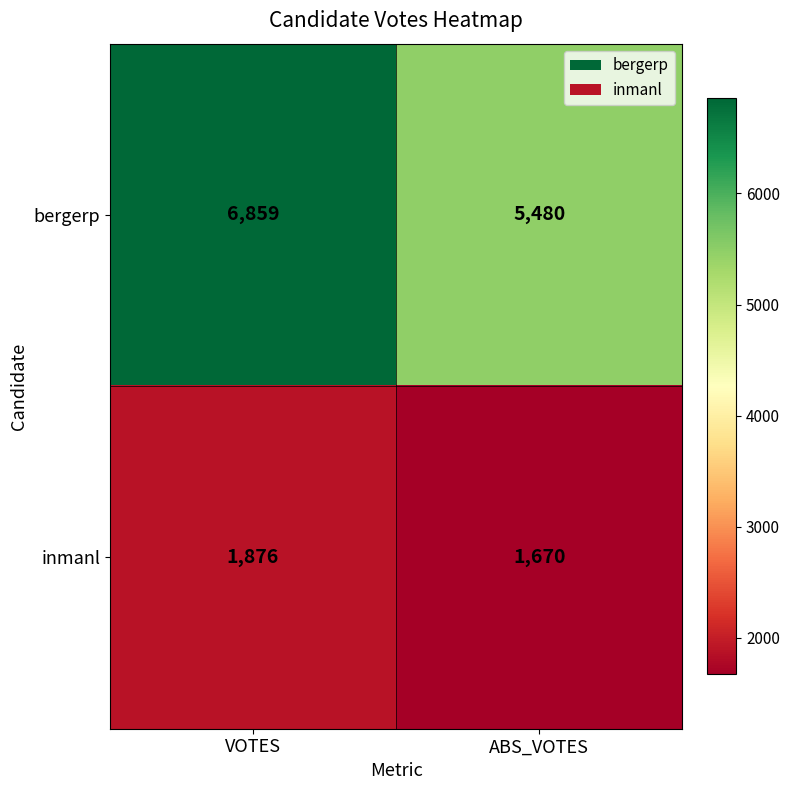

What is the difference between the inmanl values at VOTES and ABS_VOTES?

206